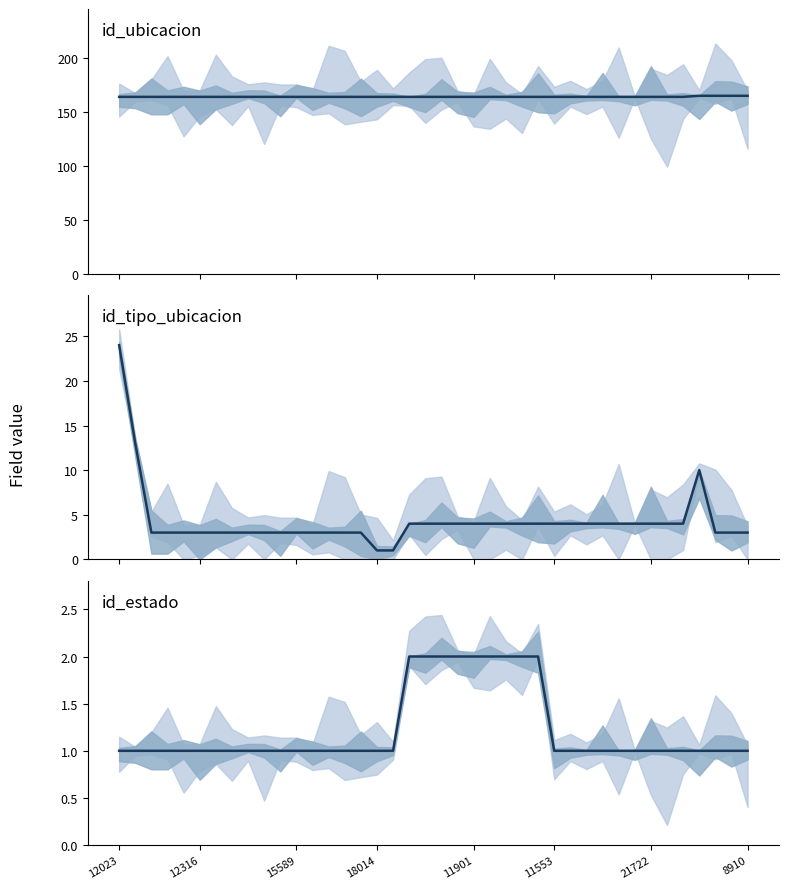

The id_tipo_ubicacion series shows 1 at 8. True or false?

False